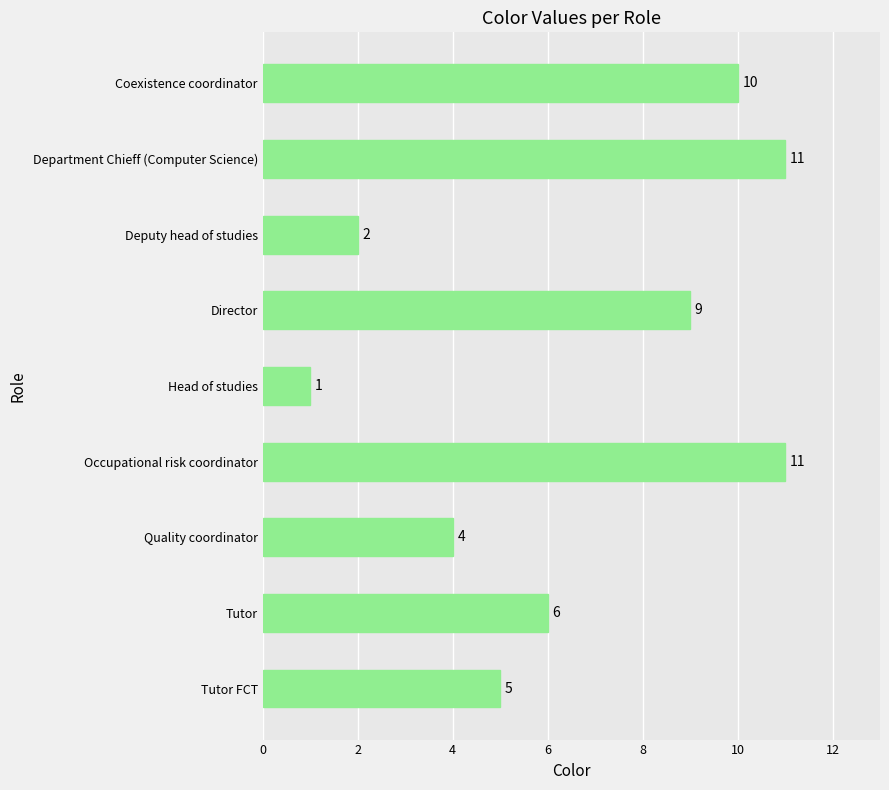

True or false: the data shows 0 at Head of studies.

False